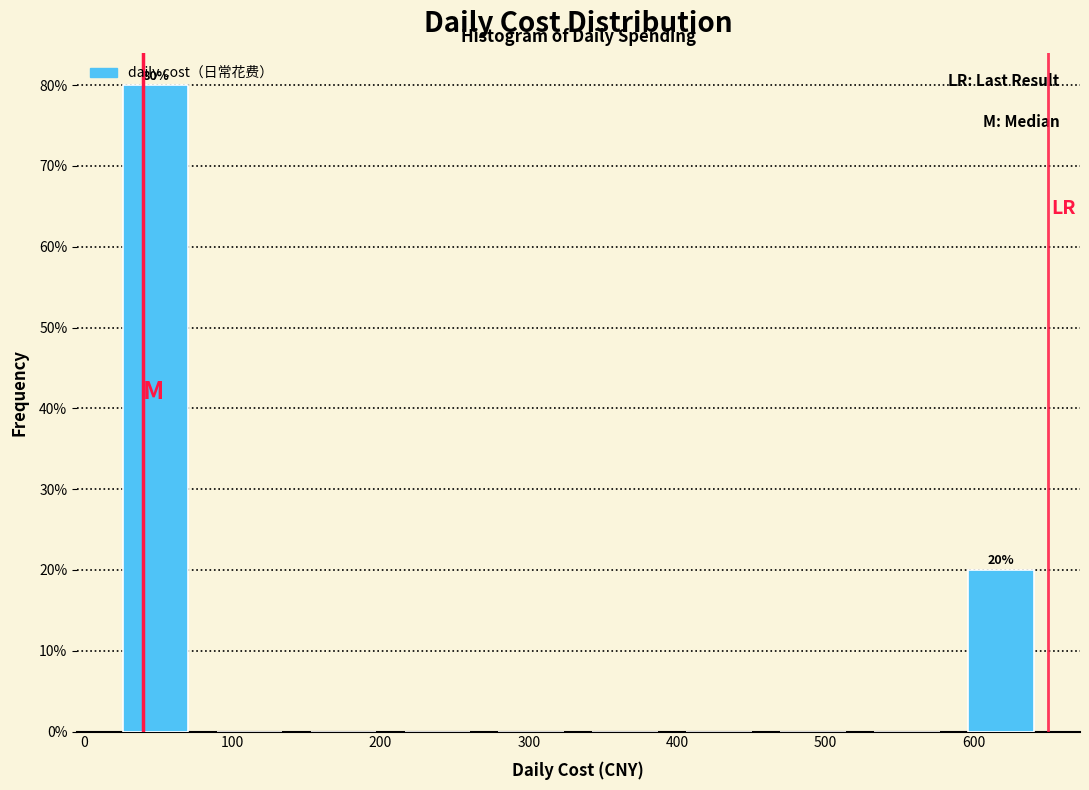

Which range on the x-axis has the tallest bar?

20 to 80